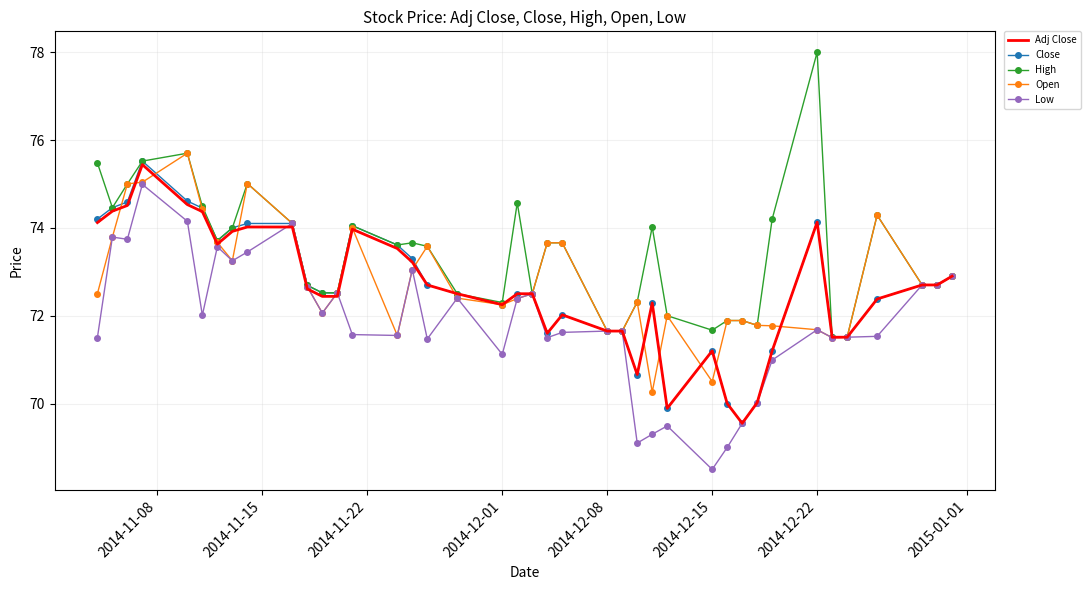

Which series has the largest total across all categories?

High